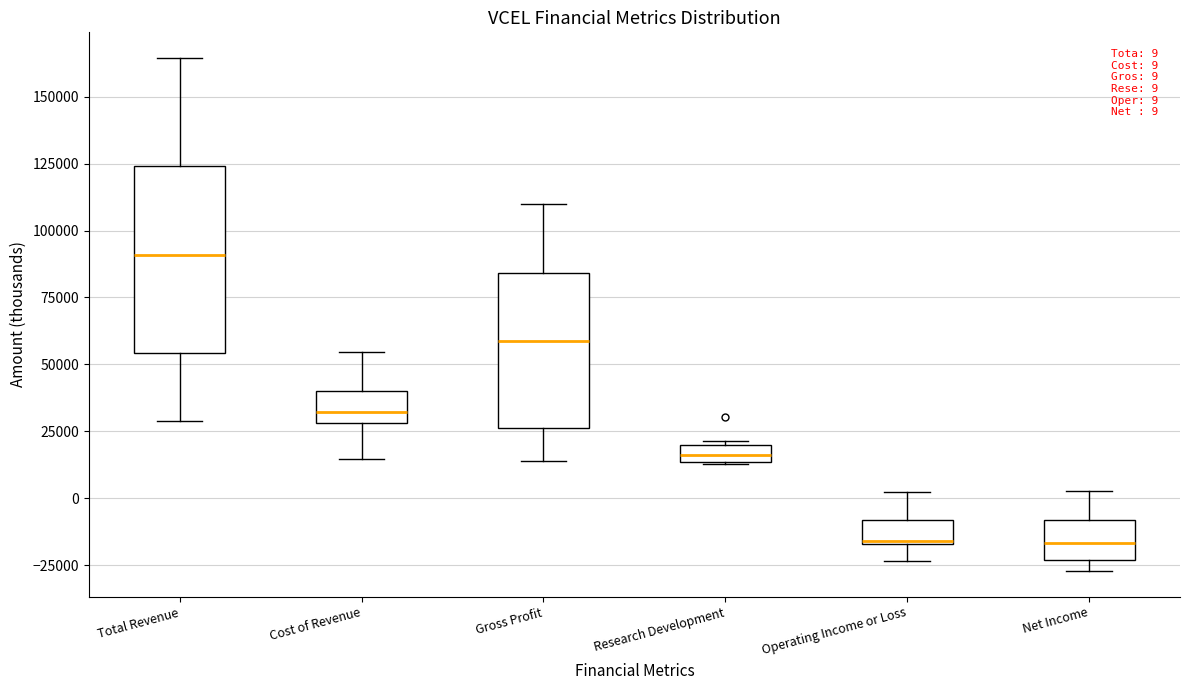

Which box is the tallest, from its lower edge to its upper edge?

Total Revenue